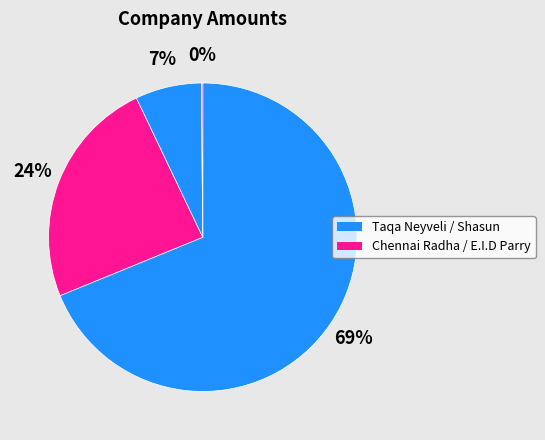

How many segments does this pie chart have?

4